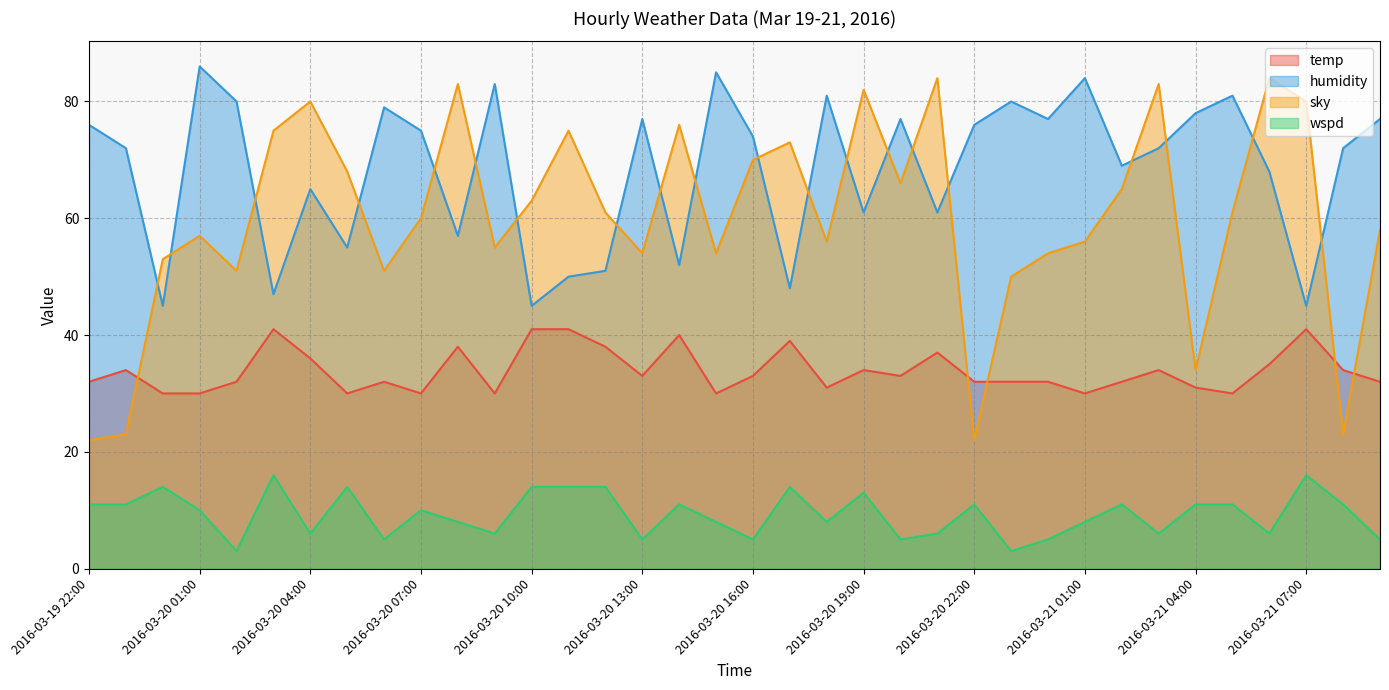

How many values in the wspd series exceed 10?

17